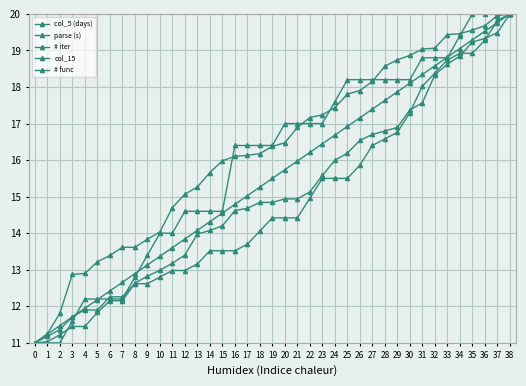

How many lines are shown in the chart?

5